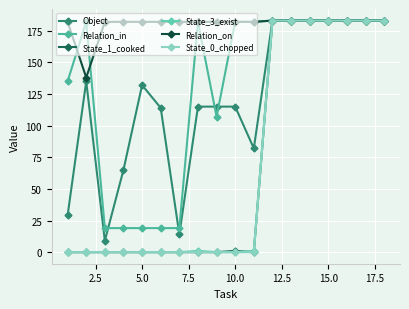

Does the chart have visible grid lines?

Yes